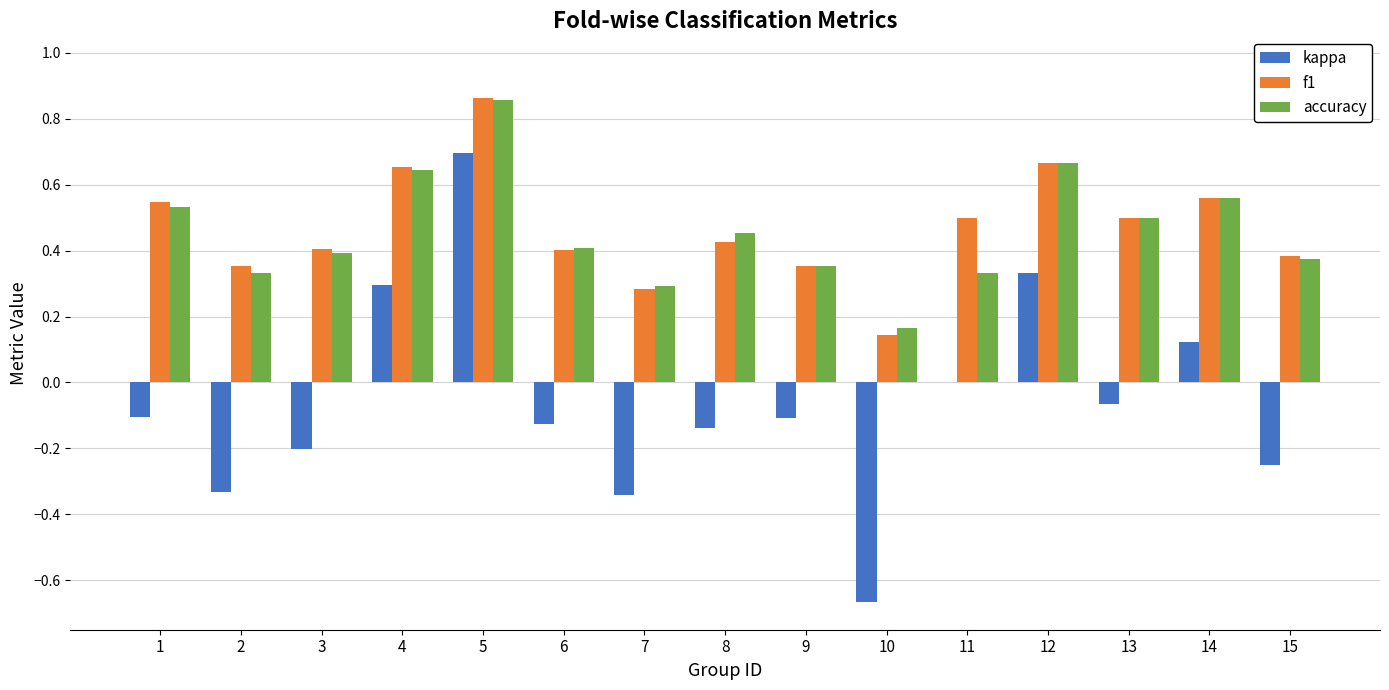

What is the sum of the f1 values at 5 and 8?

1.3